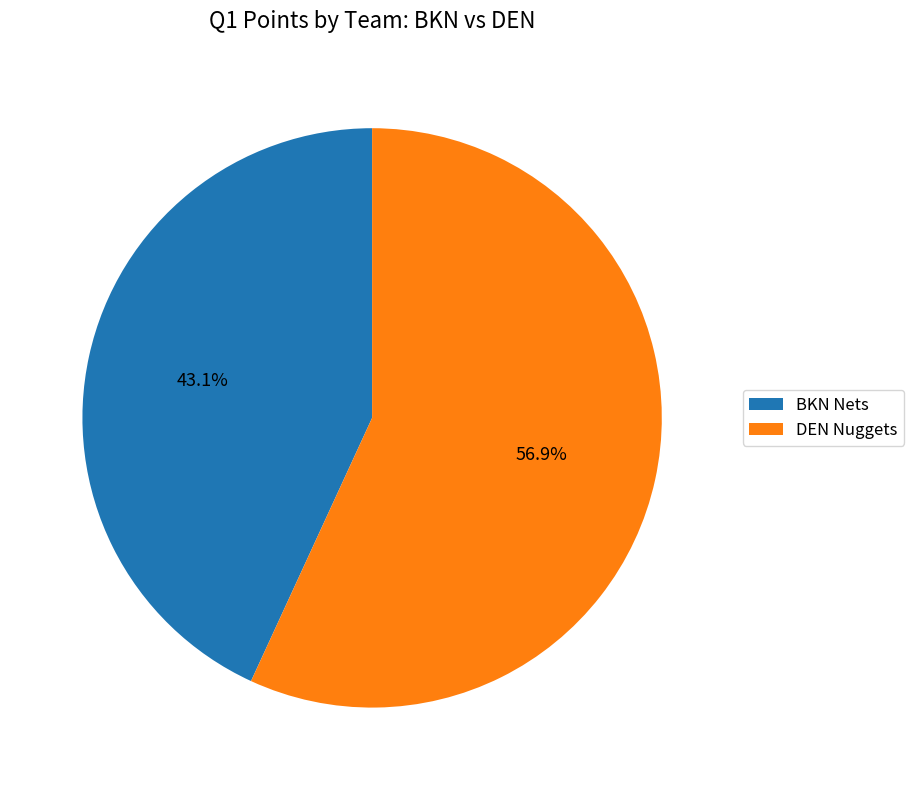

To the nearest percent, what portion does DEN Nuggets represent?

57%